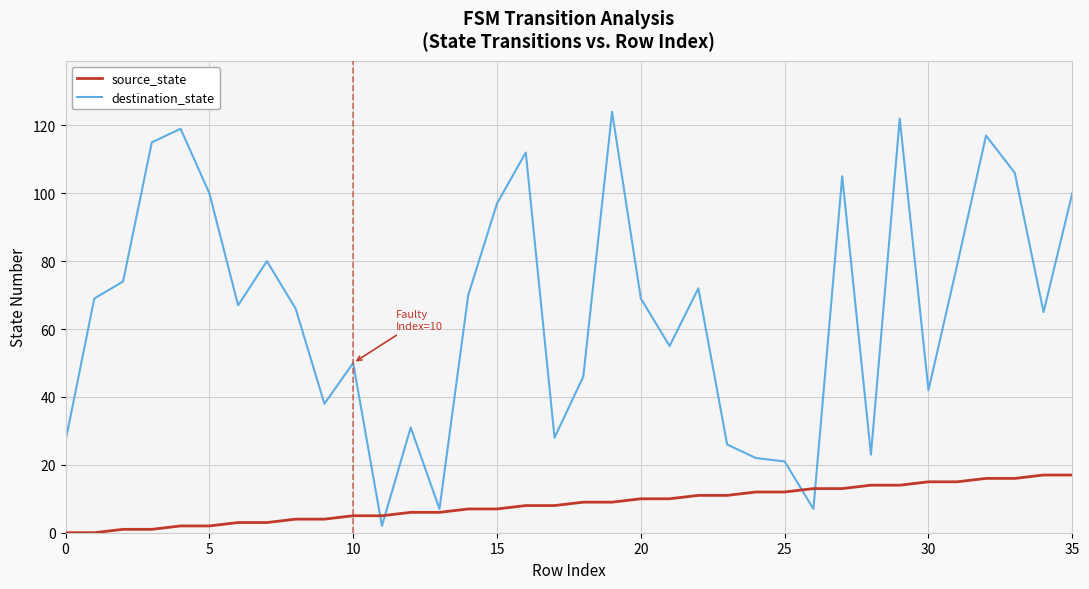

What is the highest value of the source_state series?

17